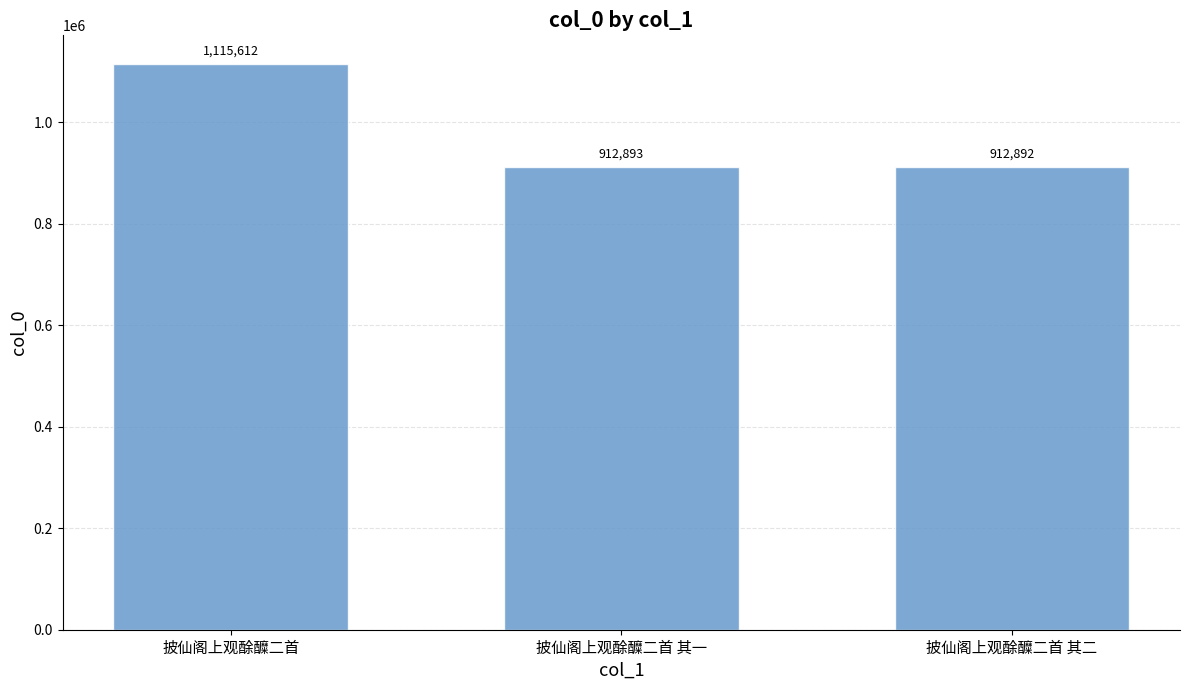

What is the smallest value displayed?

912892